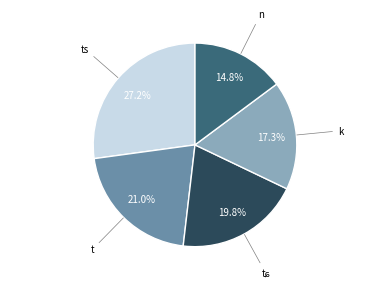

Is there any slice that represents more than half of the pie?

No